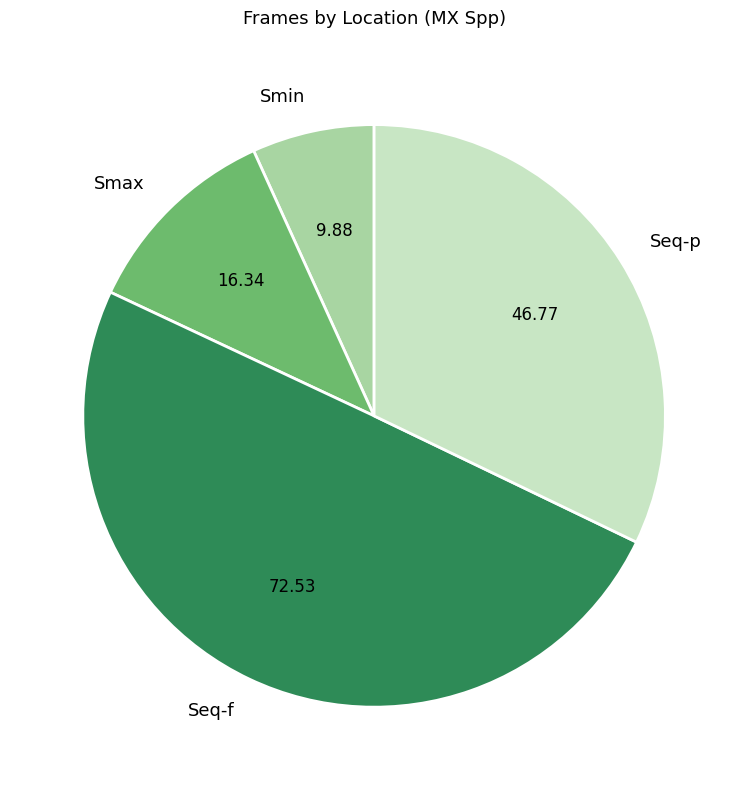

Is Seq-p the majority of the pie?

No